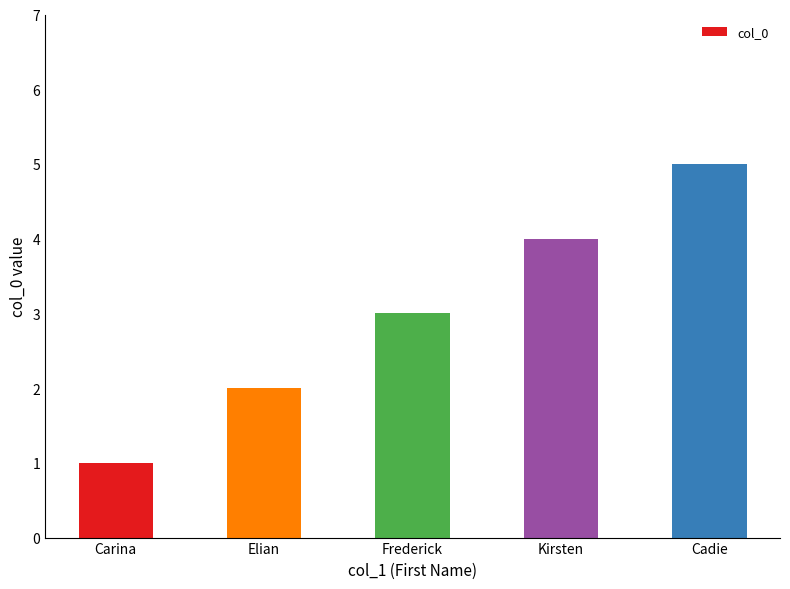

Approximately how many times larger is the value at Elian compared to Kirsten?

0.5